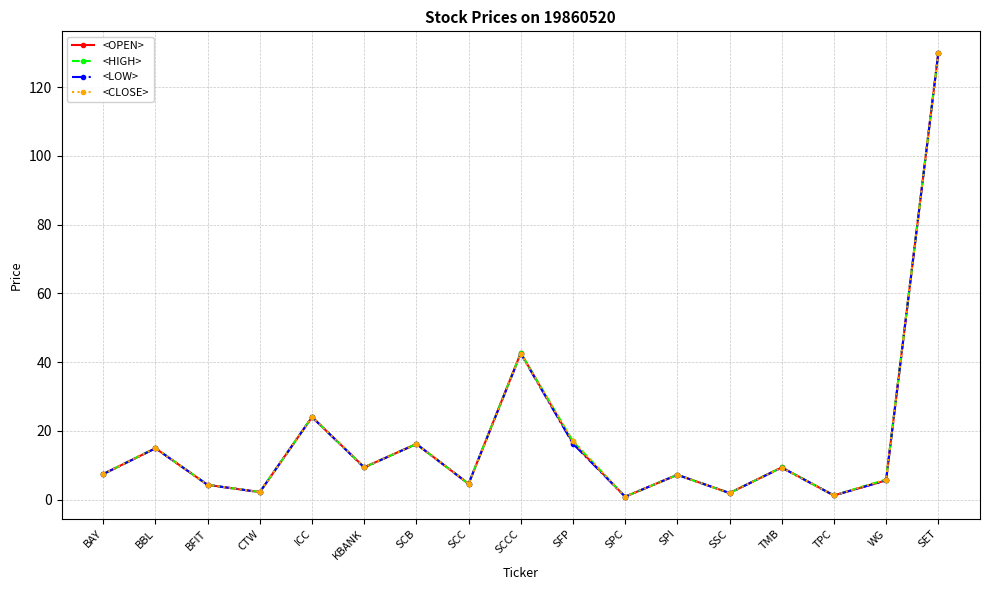

Is it true that <HIGH> equals 9.4 at TMB?

True